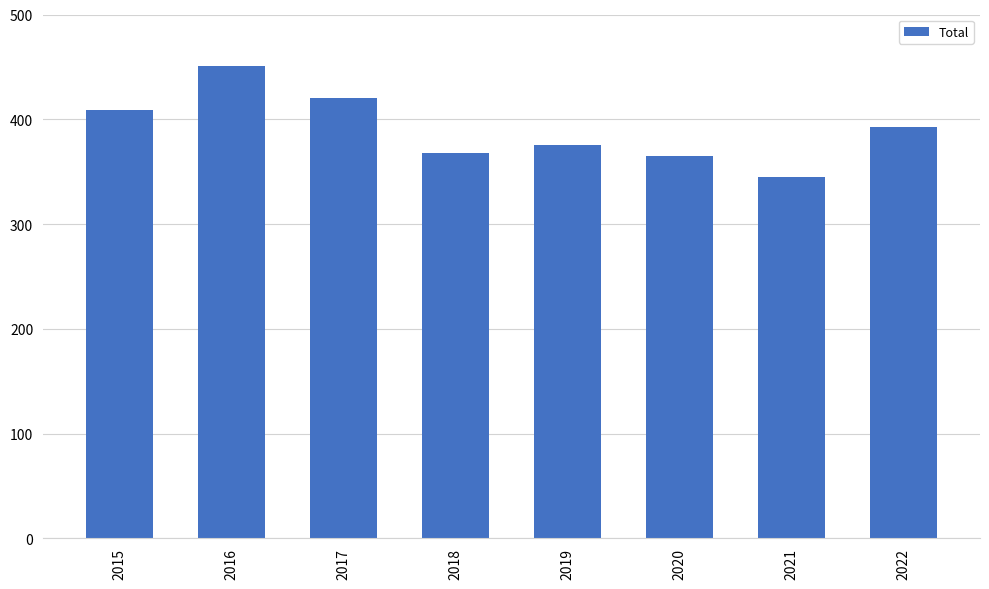

Reading left to right, transcribe all the data shown in this chart.

409	451	420	368	375	365	345	393